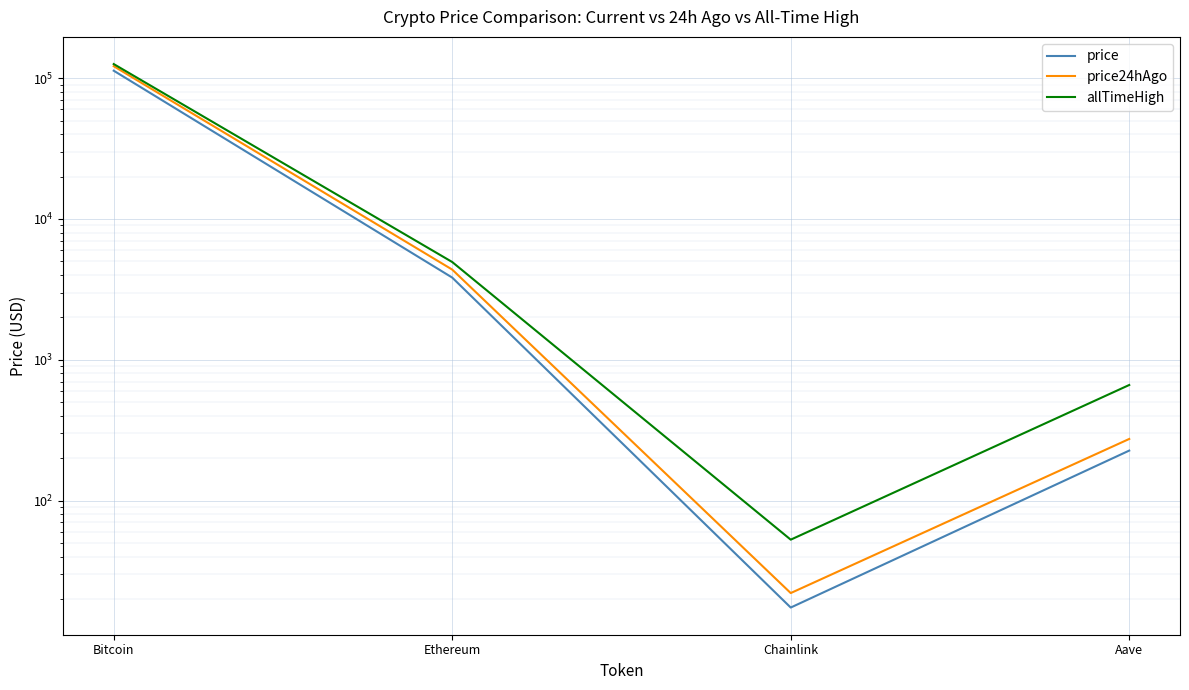

True or false: price has a value of 113116.0 at Bitcoin.

True